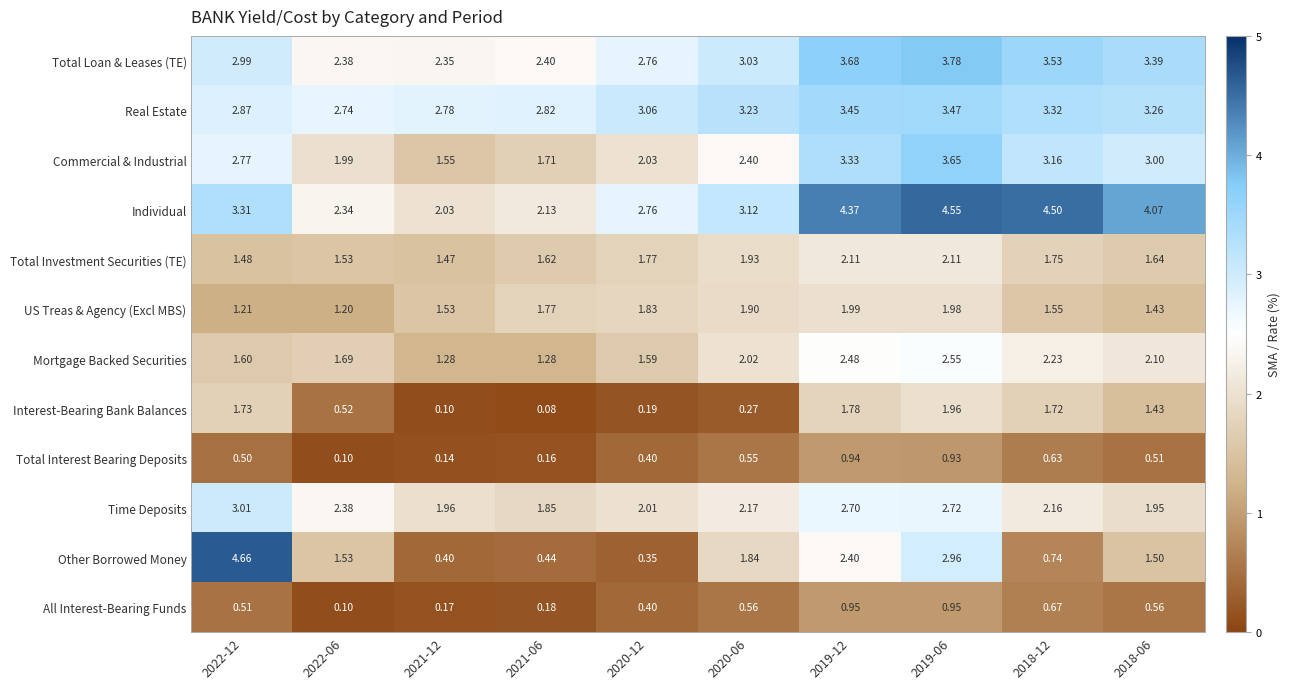

Which series has the largest total across all categories?

Individual